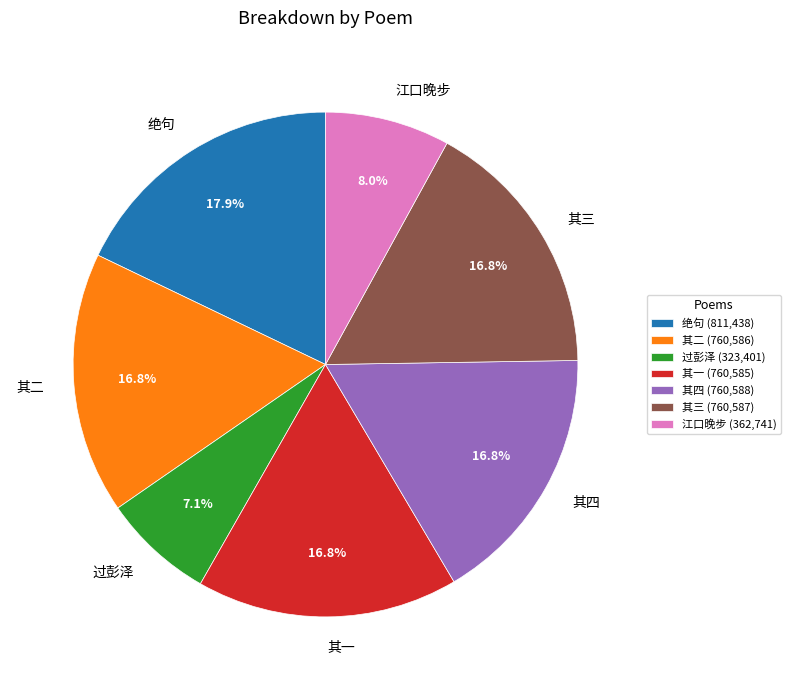

Is there a majority slice in this chart?

No